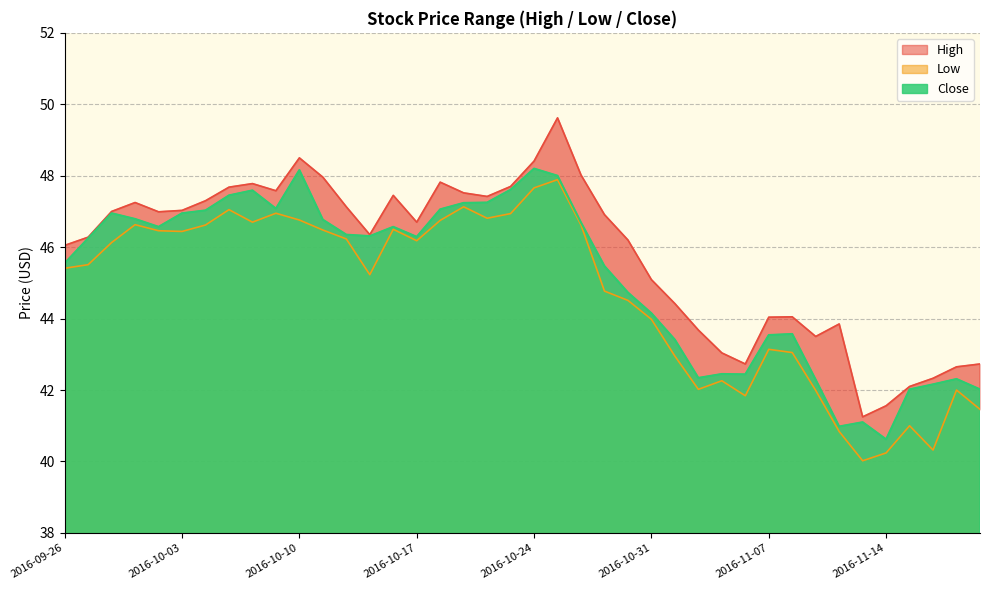

Which series has the widest spread of values?

High